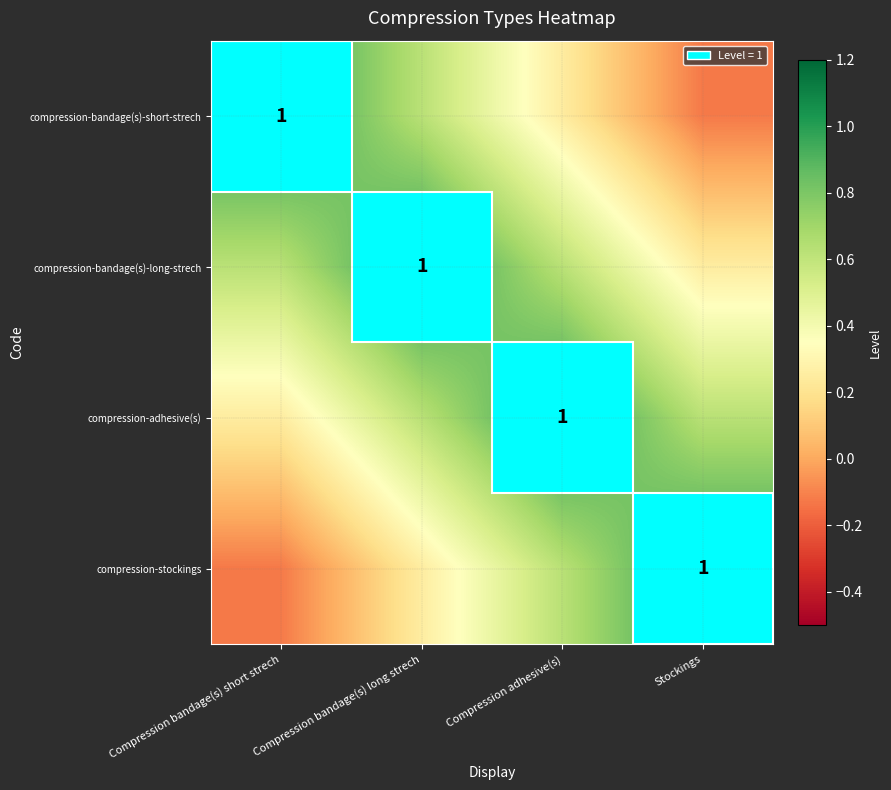

At Compression adhesive(s), list the series in order from largest to smallest.

compression-adhesive(s), compression-bandage(s)-long-strech, compression-stockings, compression-bandage(s)-short-strech